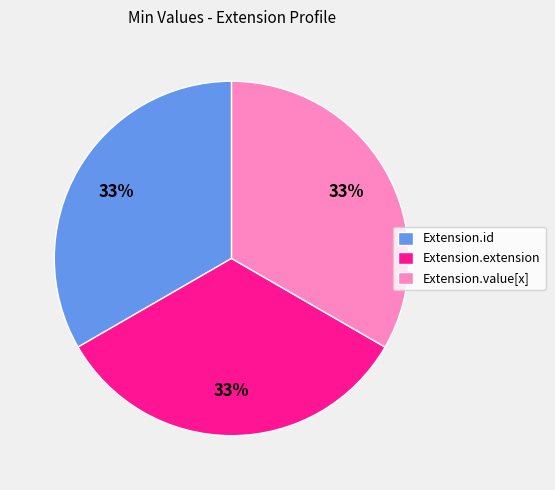

Is the sum of Extension.extension and Extension.id greater than half?

Yes